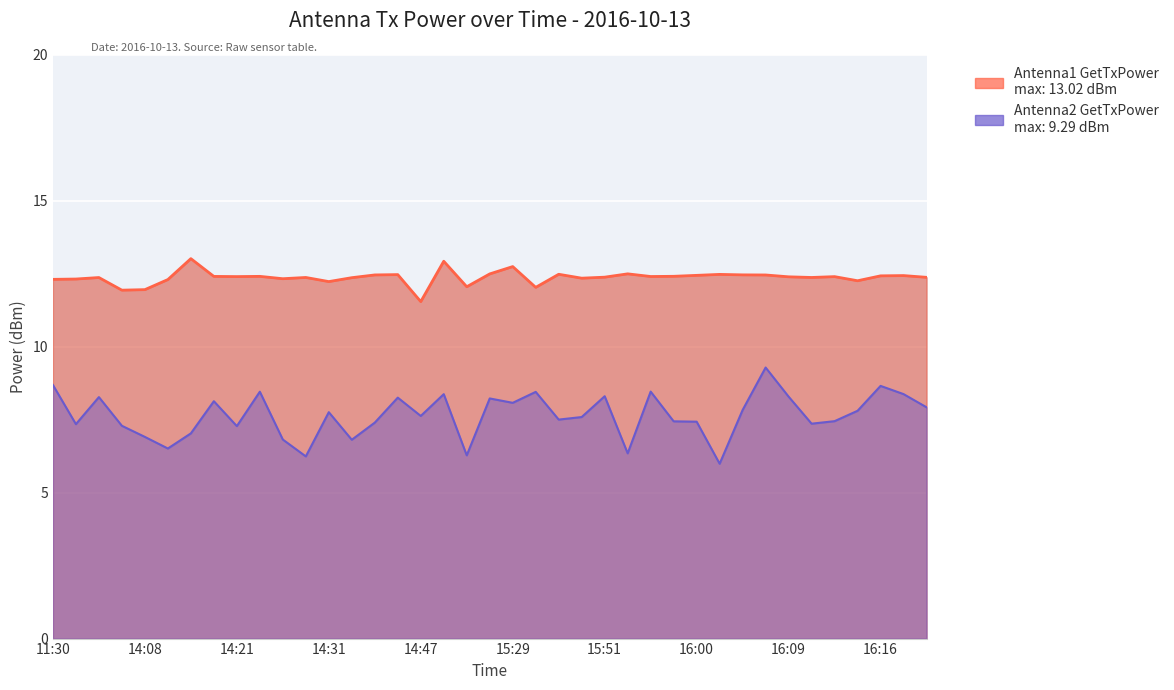

What is the value of the Antenna2 GetTxPower point at the 10th from the left?

8.5